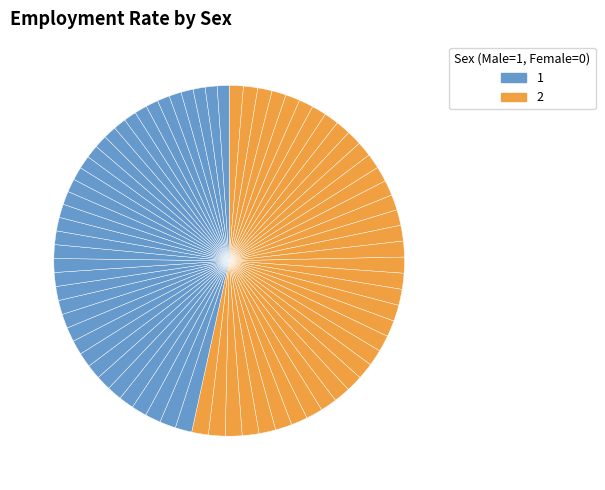

How many segments does this pie chart have?

74